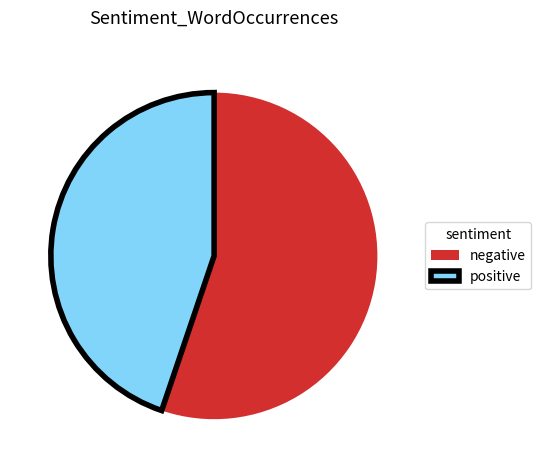

Count the number of slices in the pie.

2